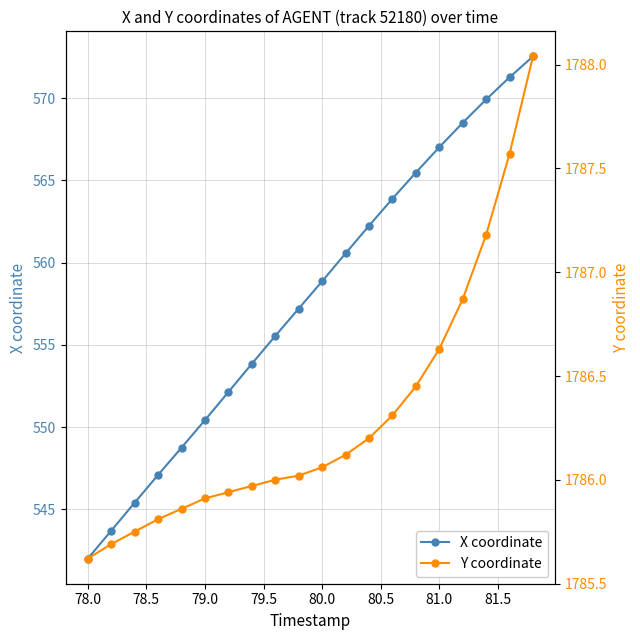

Is it true that X coordinate equals 542.0 at 78.0?

True